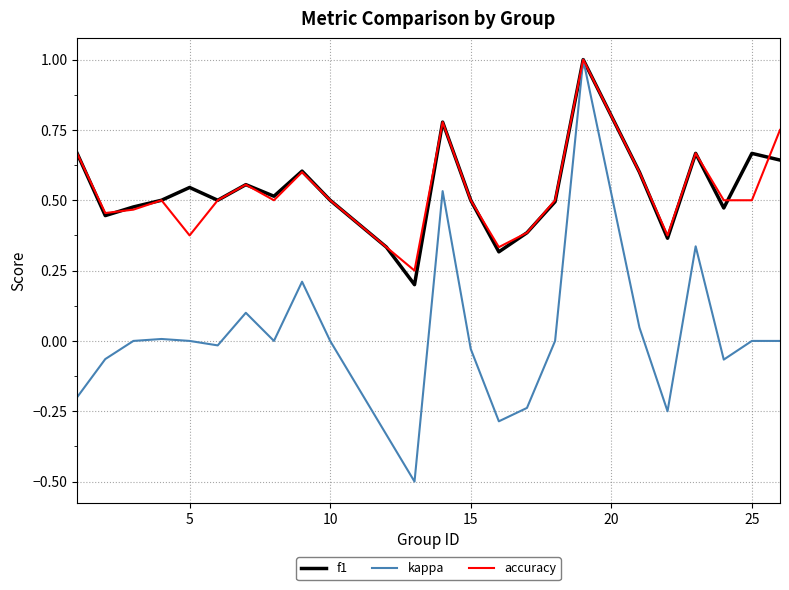

What is the greatest value displayed?

1.0